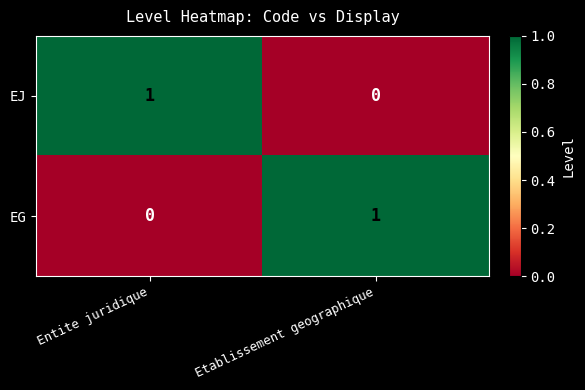

How many categories are shown in the chart?

2